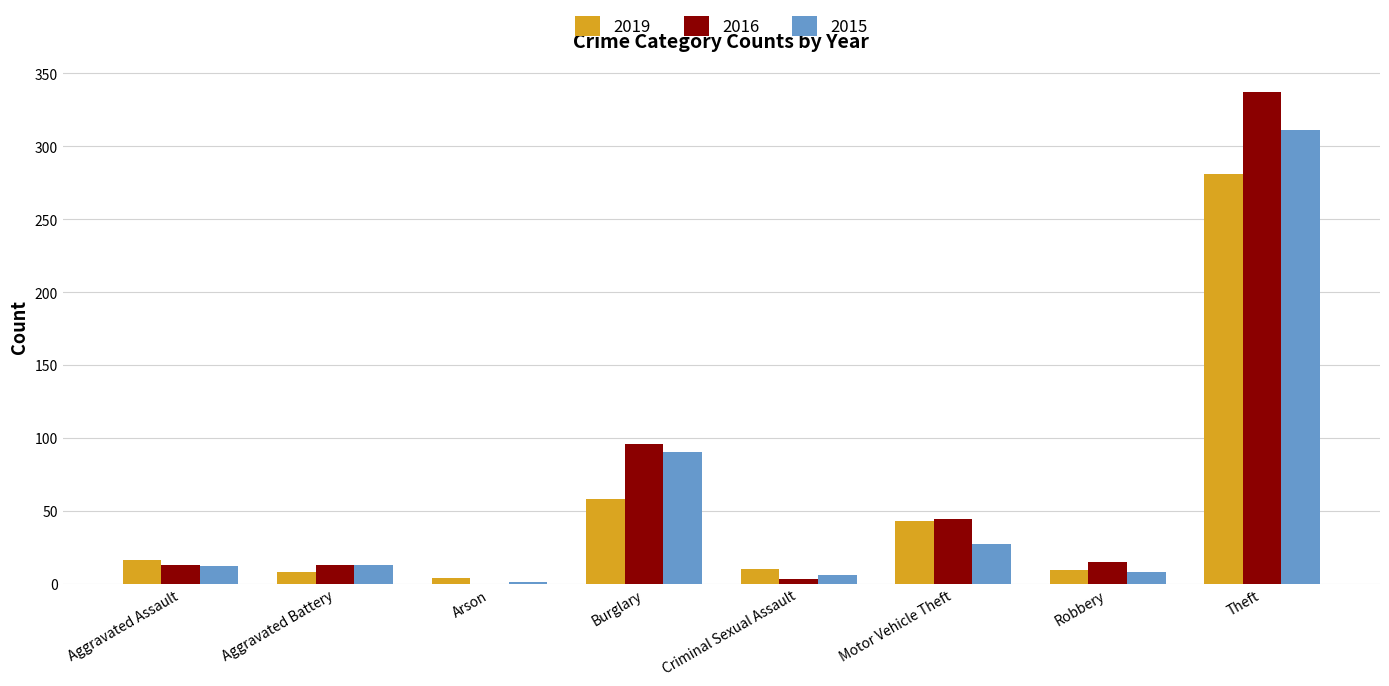

Which label corresponds to the largest value in the chart?

Theft